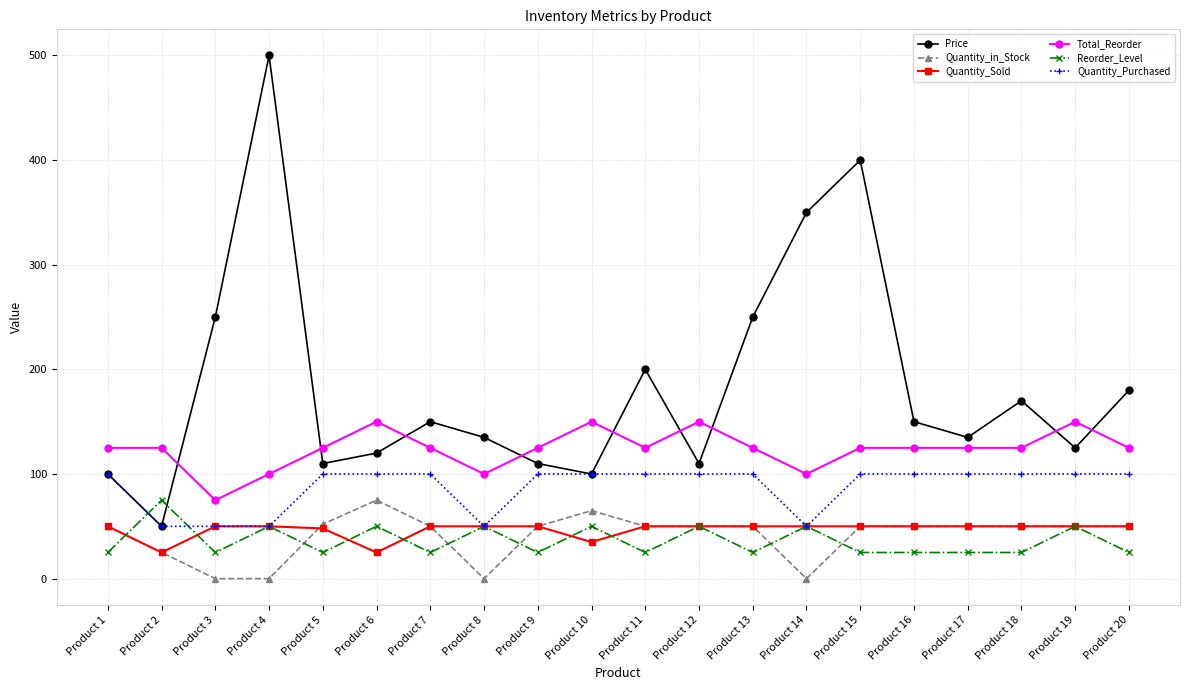

True or false: Quantity_in_Stock and Quantity_Purchased cross at least once.

False